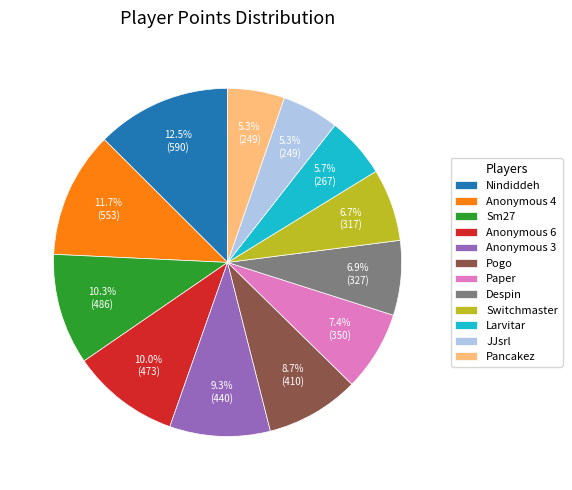

Is Sm27 the majority of the pie?

No